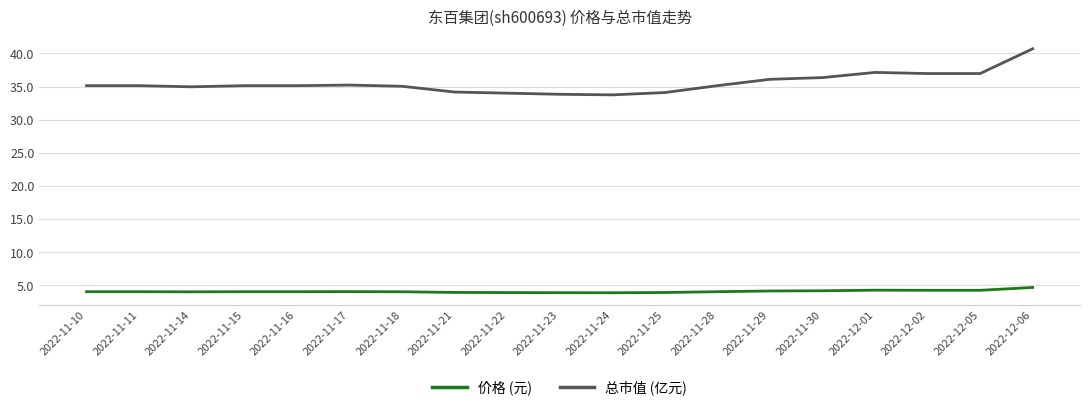

What position from the right is 2022-11-11?

18